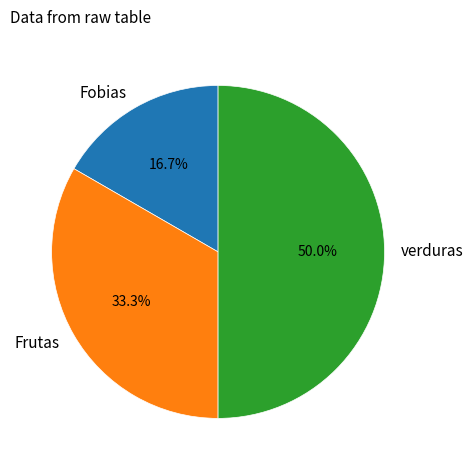

Count the number of slices in the pie.

3